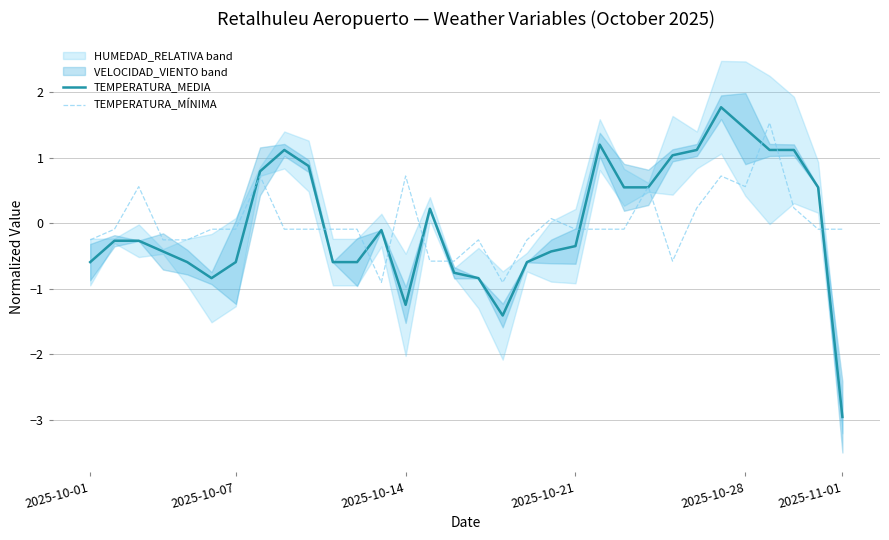

After their last crossing, which series has the higher values: TEMPERATURA_MEDIA or TEMPERATURA_MÍNIMA?

TEMPERATURA_MÍNIMA